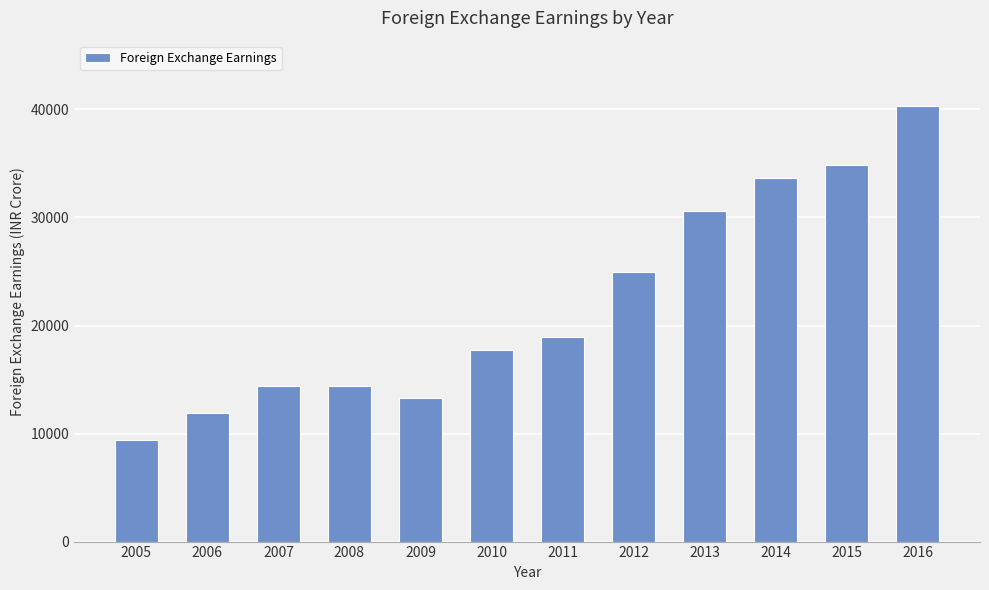

Which label corresponds to the smallest value in the chart?

2005